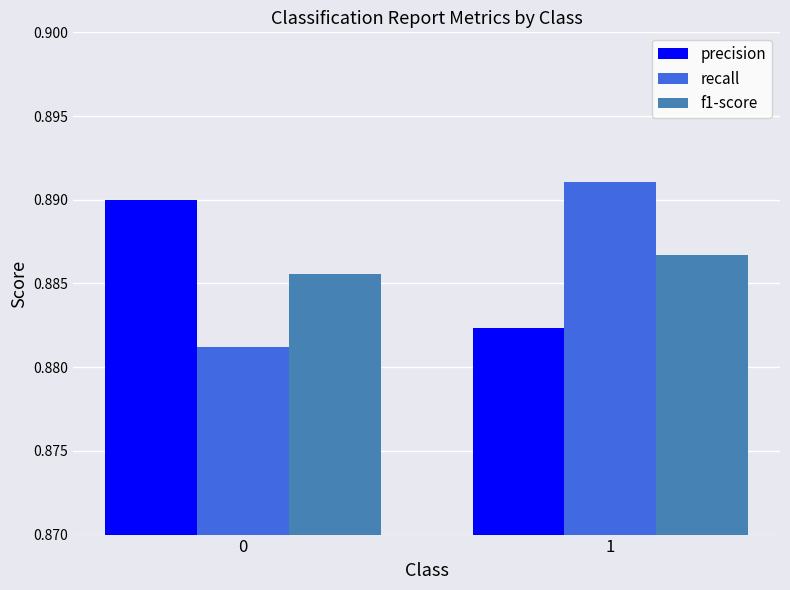

Is it true that recall equals 1.3 at 1?

False